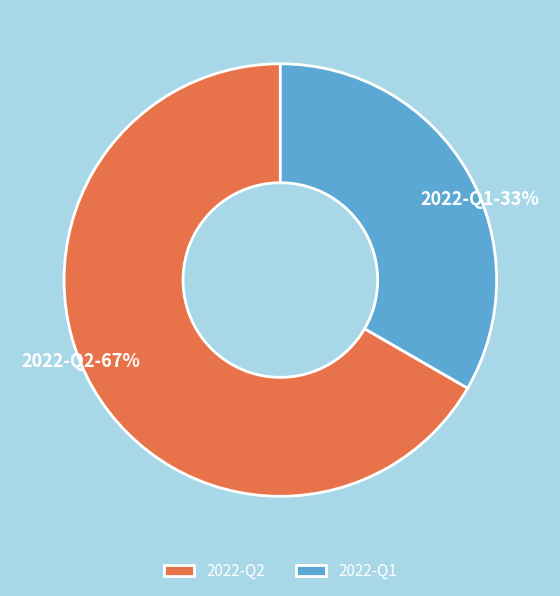

Which slice is the largest?

2022-Q2